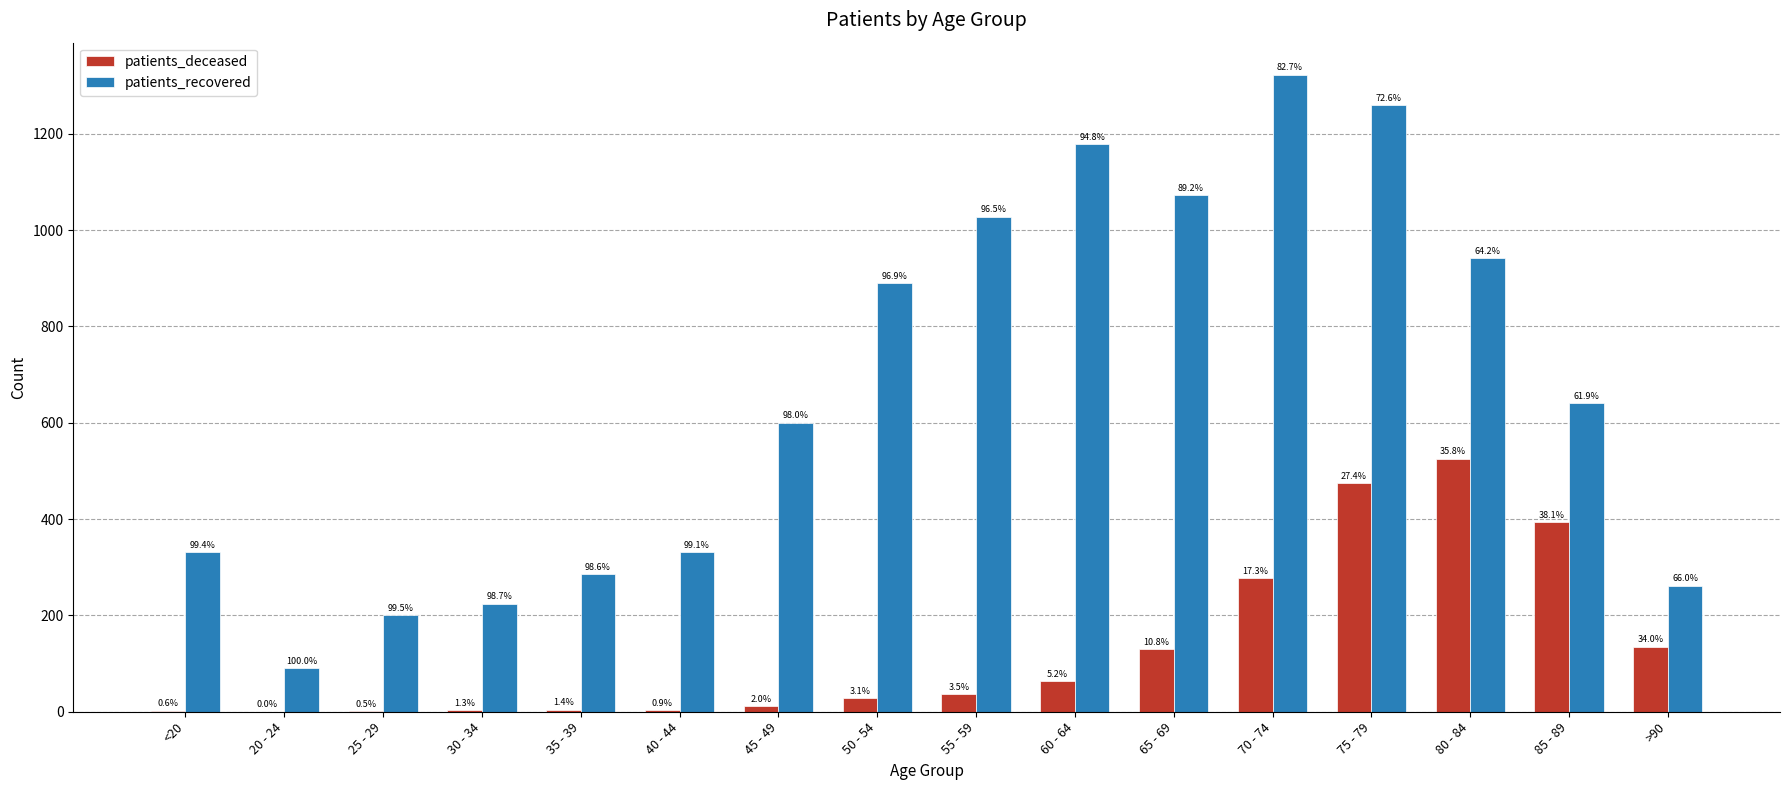

What are all the series names shown in the legend?

patients_deceased, patients_recovered